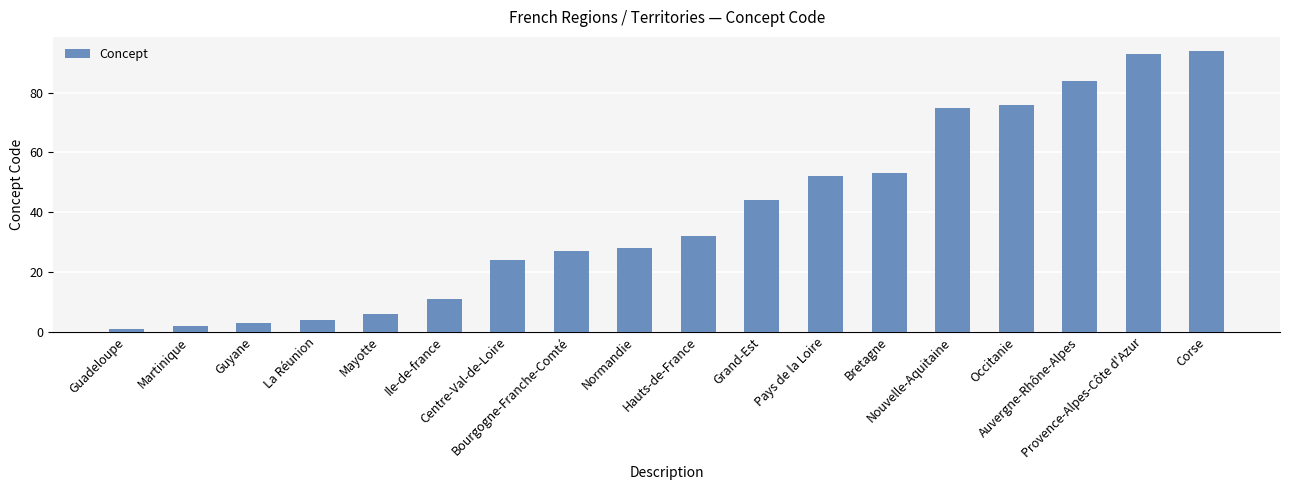

True or false: the data shows 11 at Ile-de-france.

True